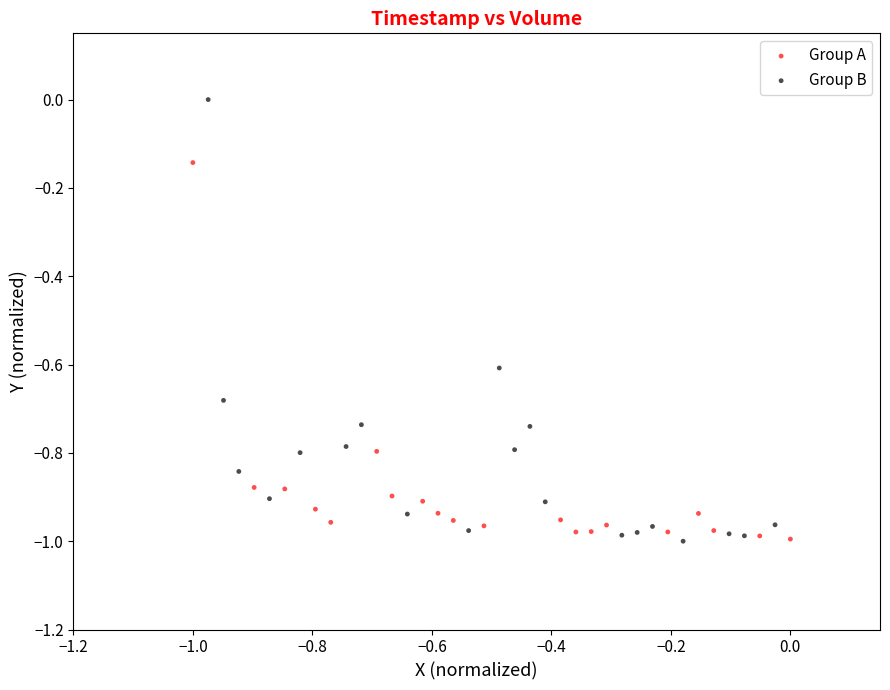

Which series reaches the maximum Y coordinate?

Group B